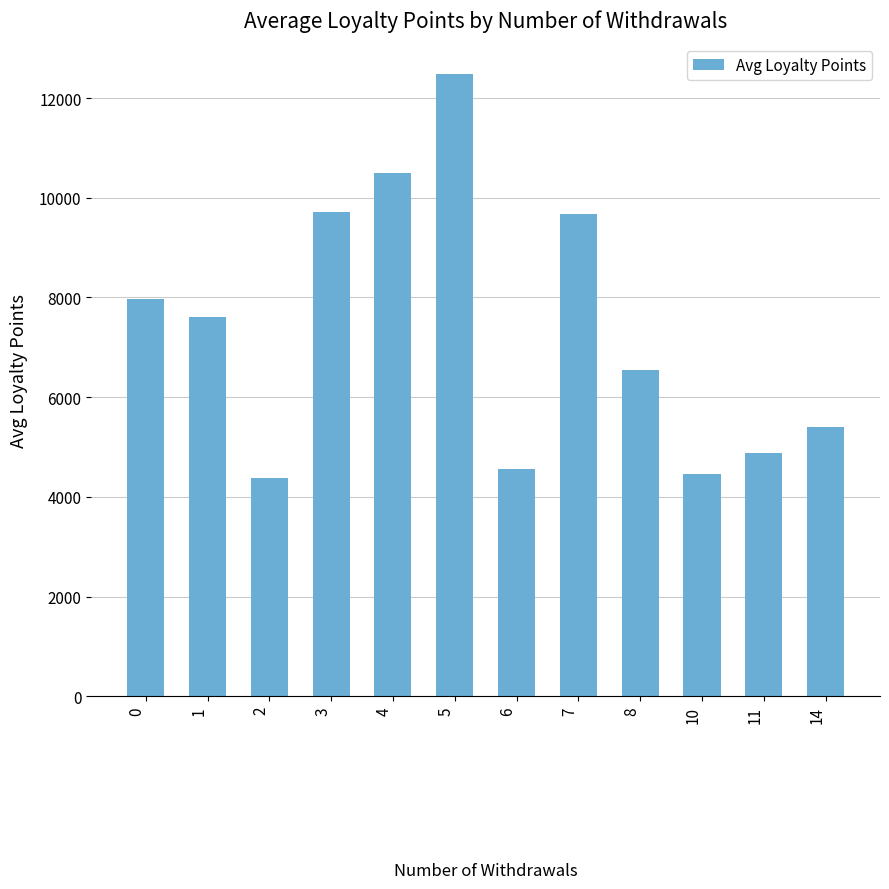

What is the ratio of the value at 6 to the value at 5?

0.4